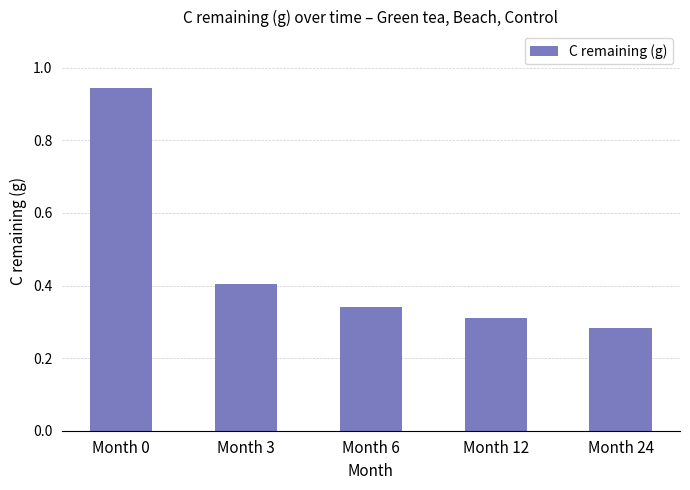

What is the change in value from Month 3 to Month 24?

-0.1